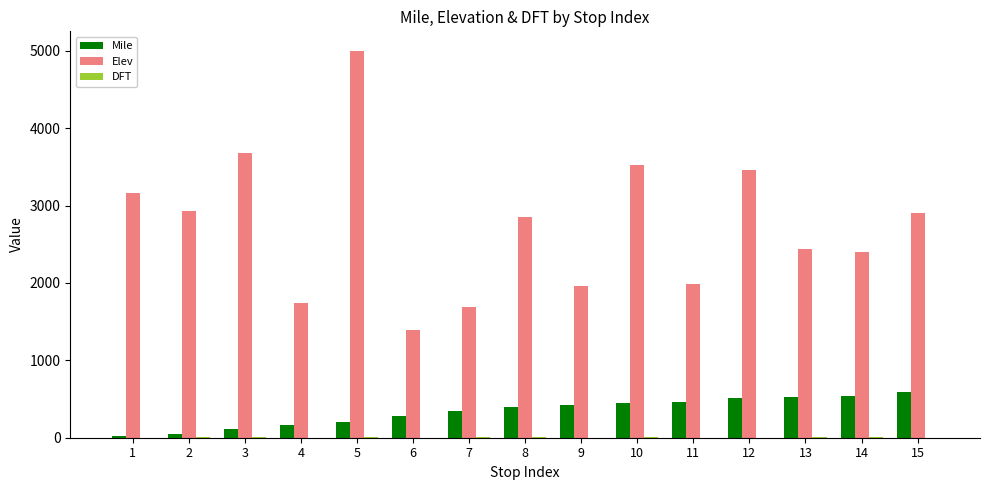

What is the greatest value displayed?

5000.0